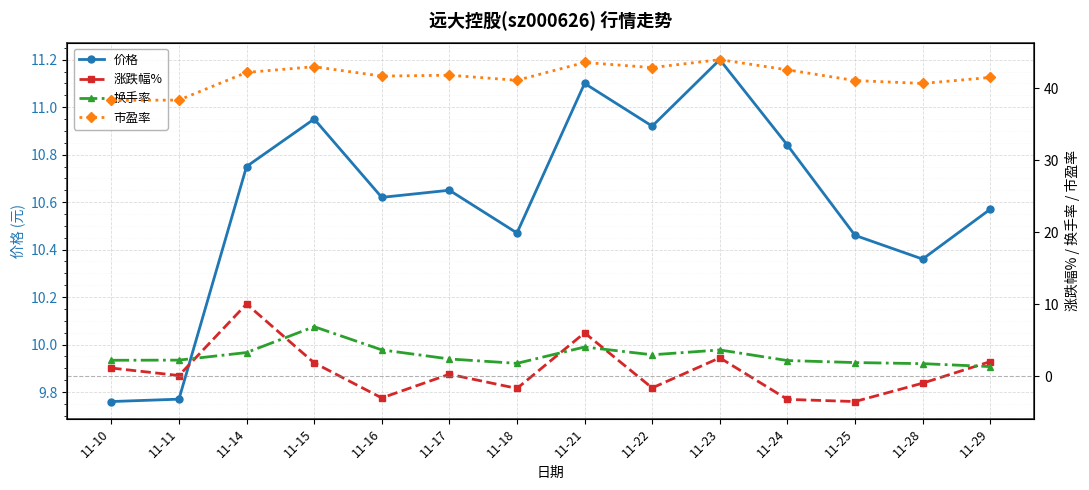

True or false: 价格 and 市盈率 cross at least once.

False